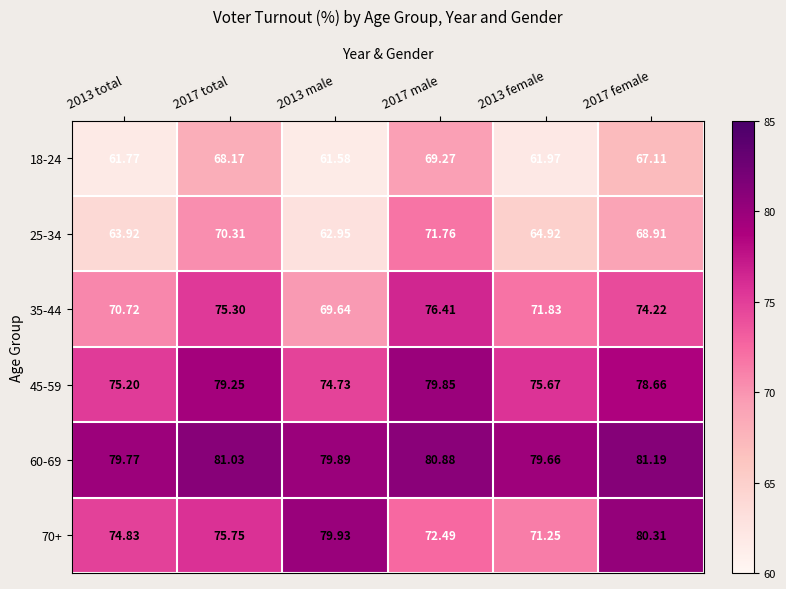

How many series are shown in this chart?

6